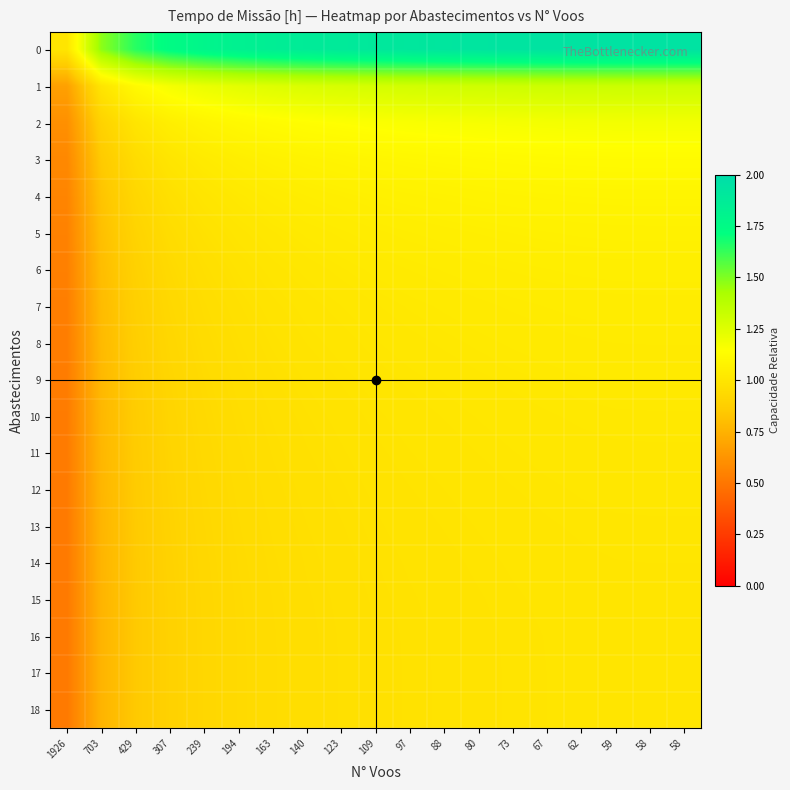

At which category is the sum across all series the highest?

58